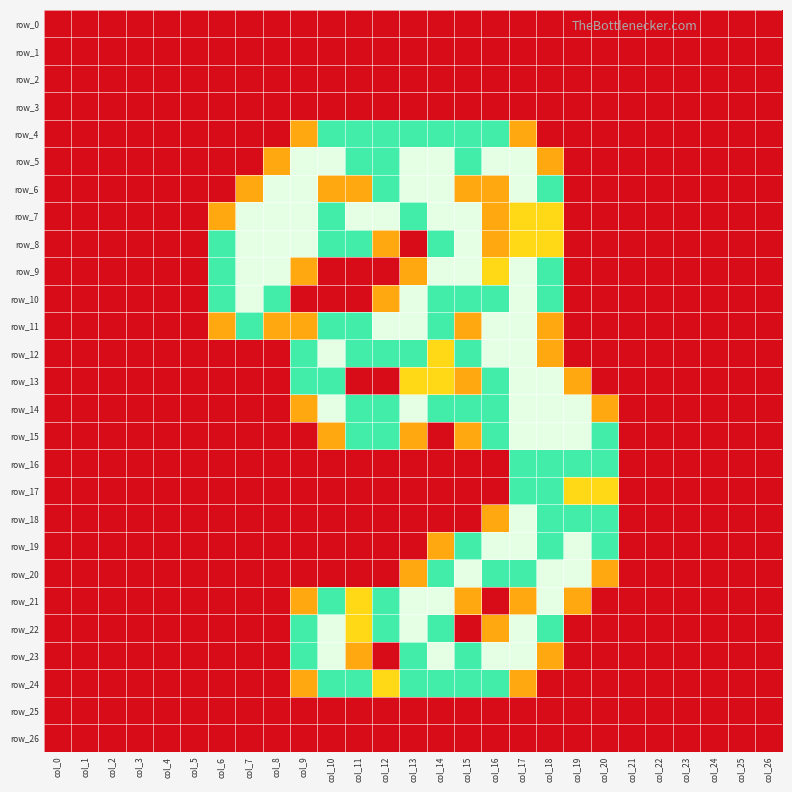

At how many categories does at least one series exceed 0?

15